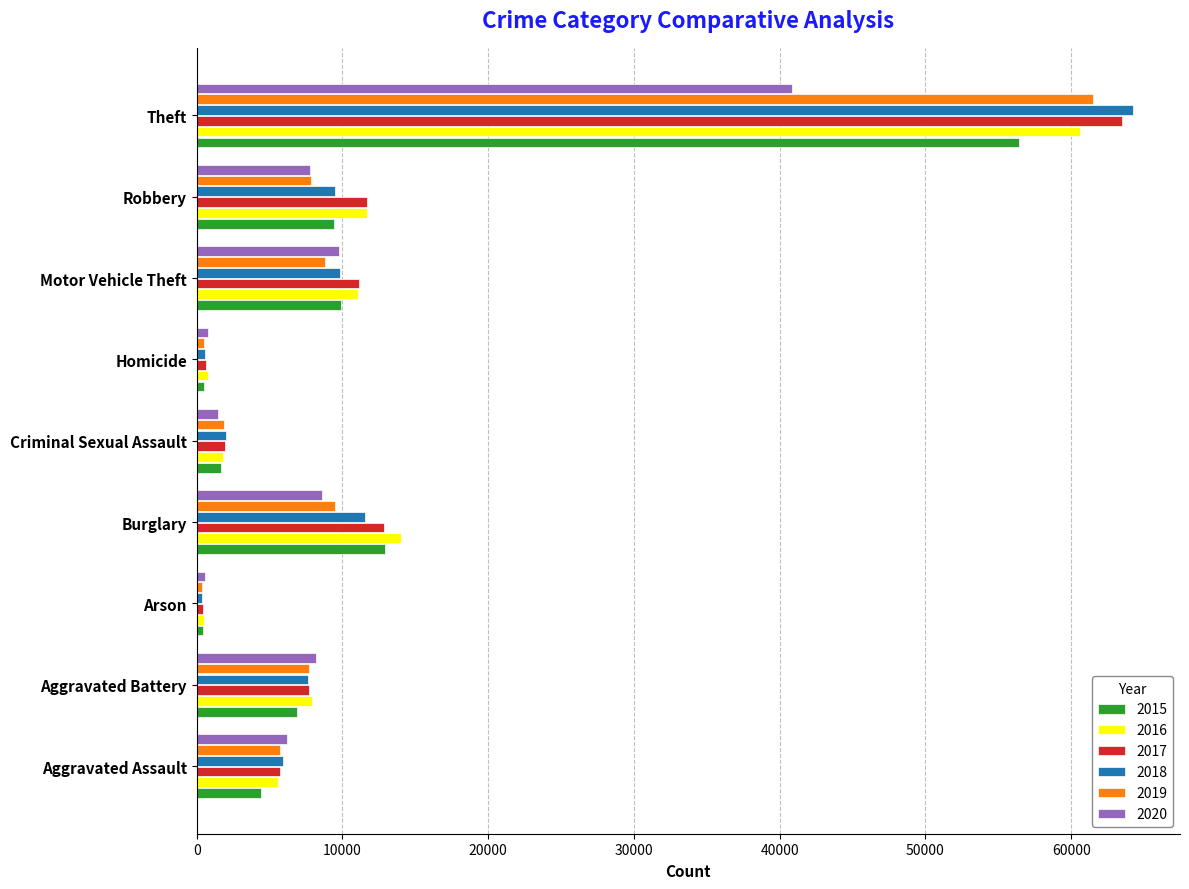

The value of 2020 at Motor Vehicle Theft is 9764. True or false?

True